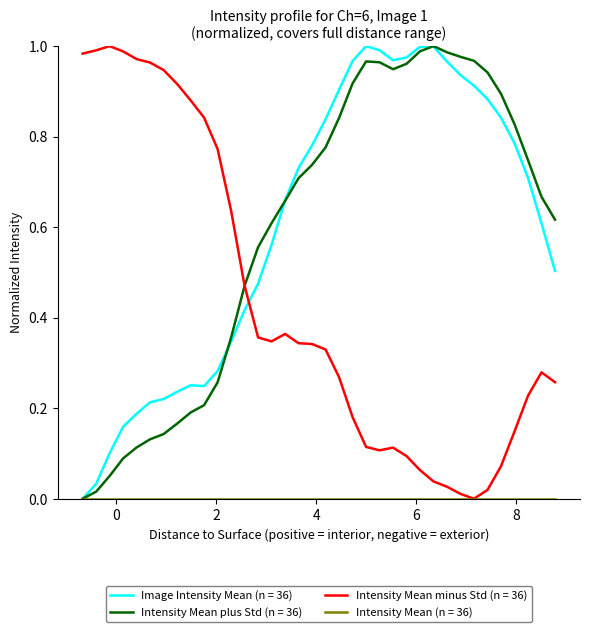

Which series has the largest total across all categories?

Image Intensity Mean